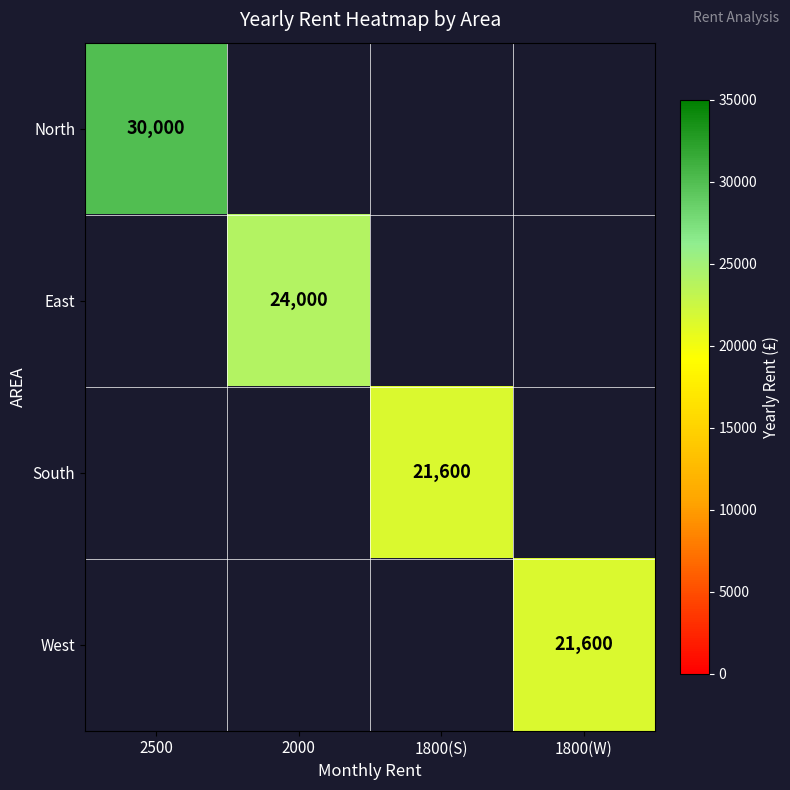

The West series shows 10613 at 1800(W). True or false?

False